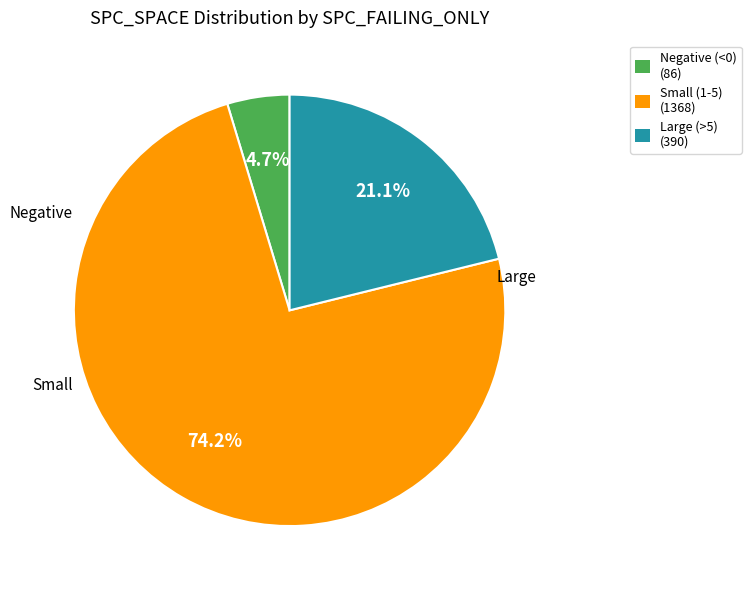

Is there any slice that represents more than half of the pie?

Yes